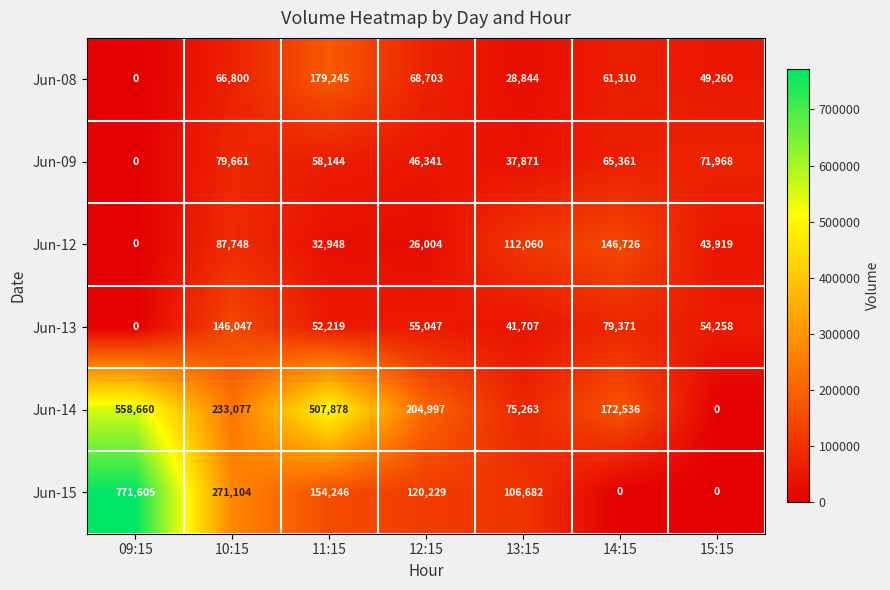

The Jun-09 series shows 79661 at 10:15. True or false?

True